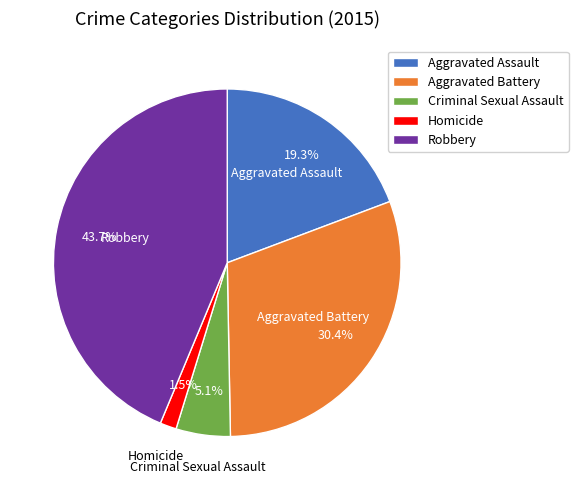

To the nearest percent, what is the average slice percentage?

20%